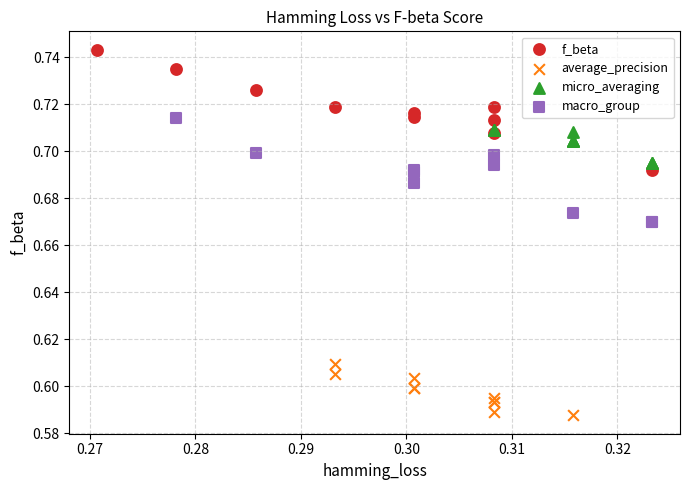

Which series reaches the maximum Y coordinate?

f_beta